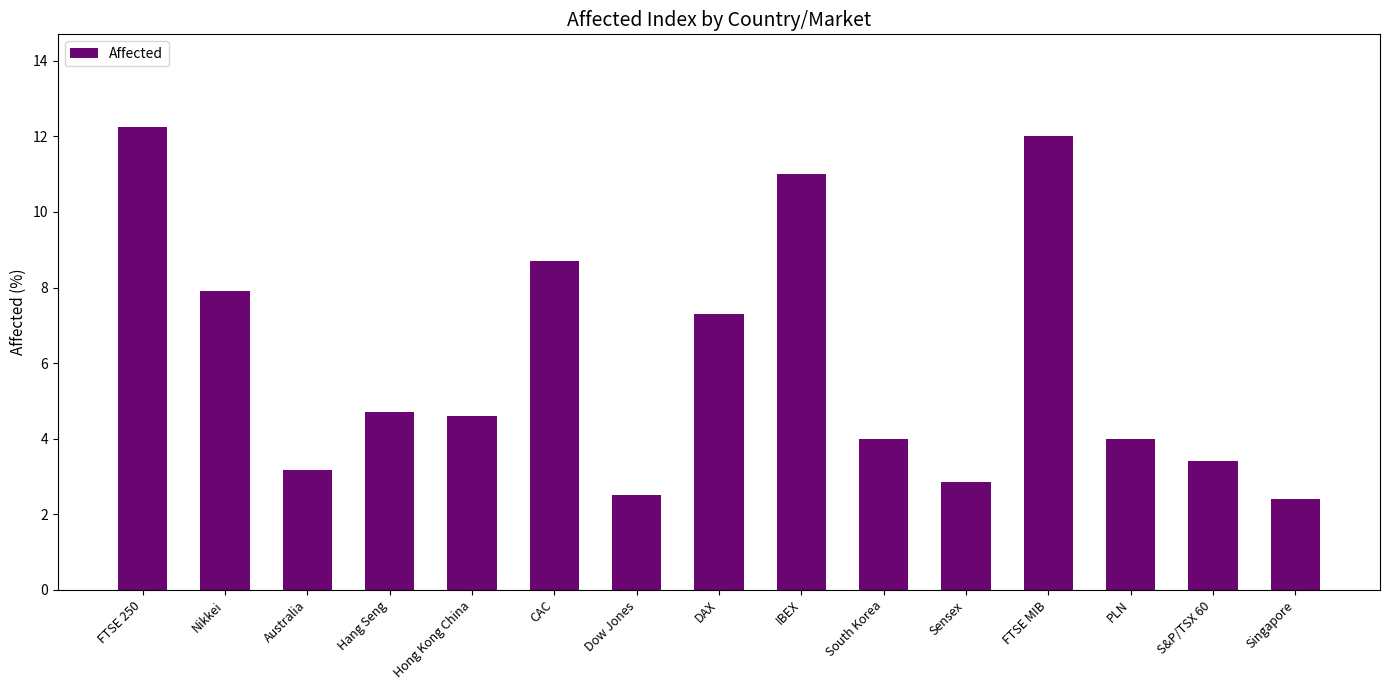

Which label corresponds to the largest value in the chart?

FTSE 250